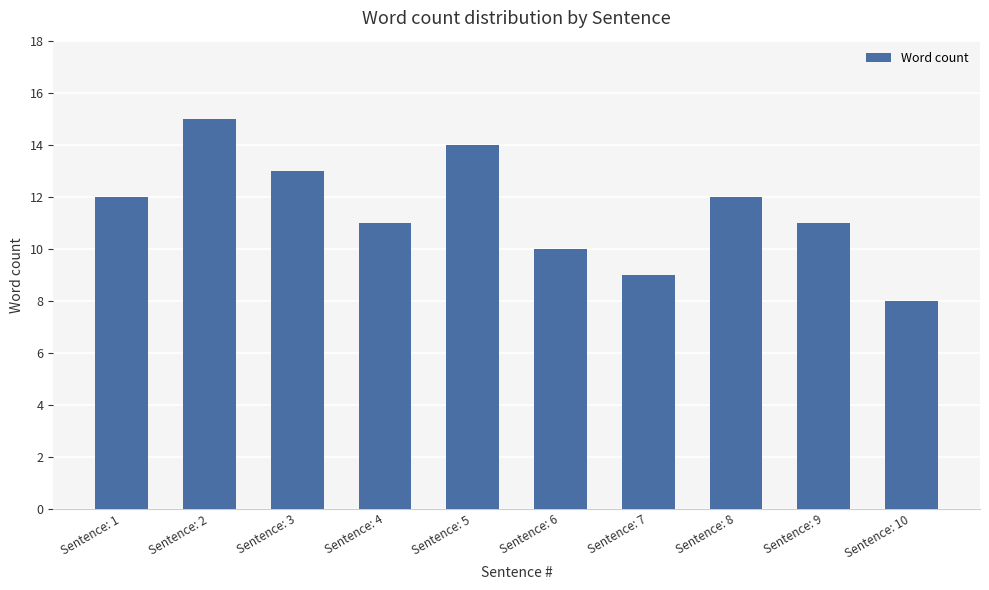

Reading left to right, what are all the values shown in this chart?

12	15	13	11	14	10	9	12	11	8